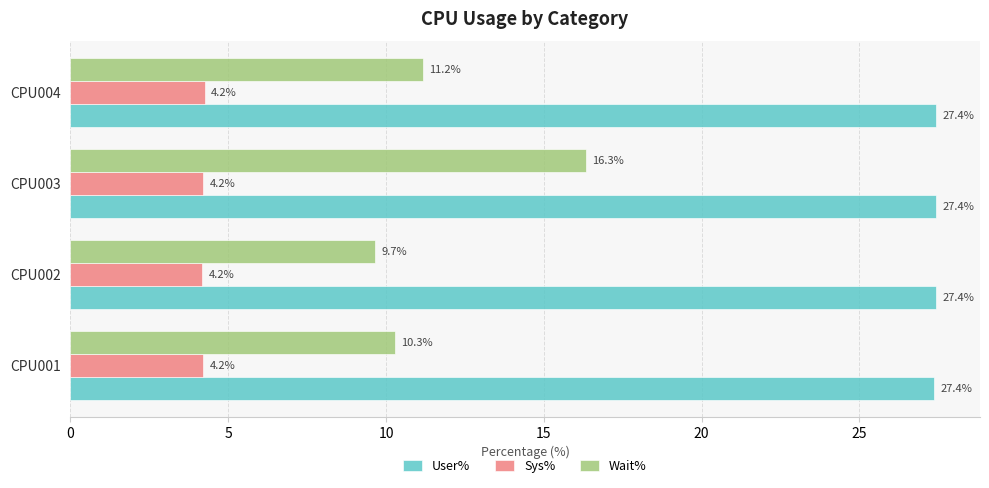

How many User% values are between 27 and 28?

4